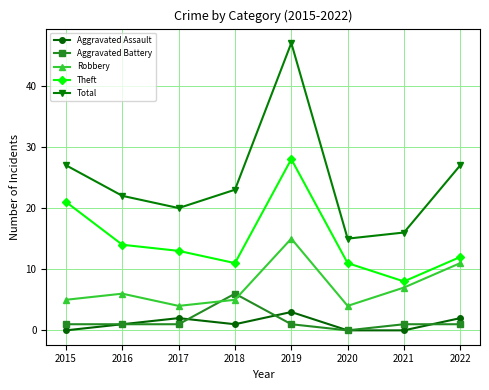

Which series has the largest total across all categories?

Total